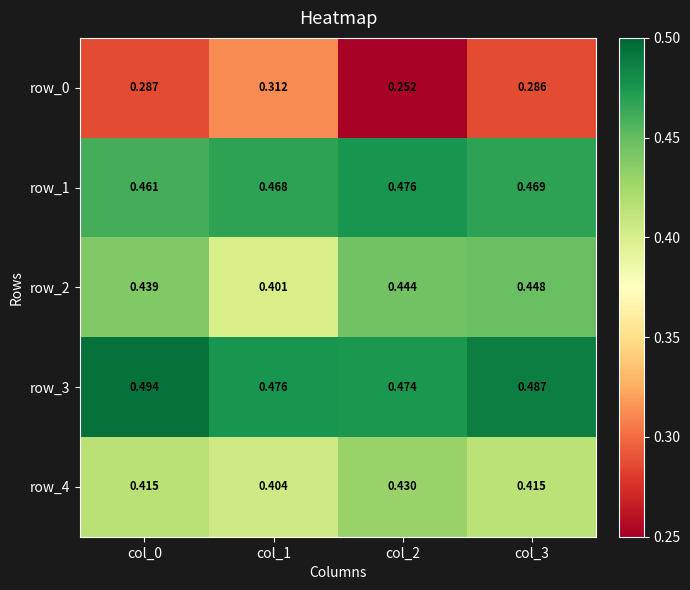

Which series has the largest total across all categories?

row_3